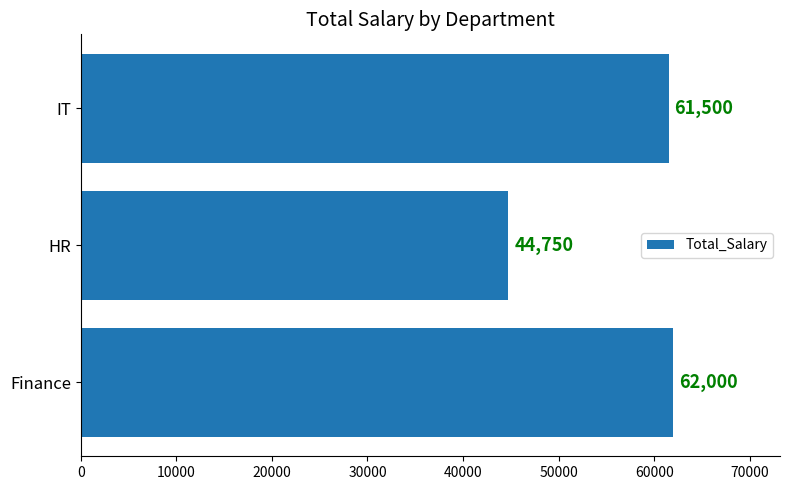

At which category does the chart reach its minimum across all series?

HR